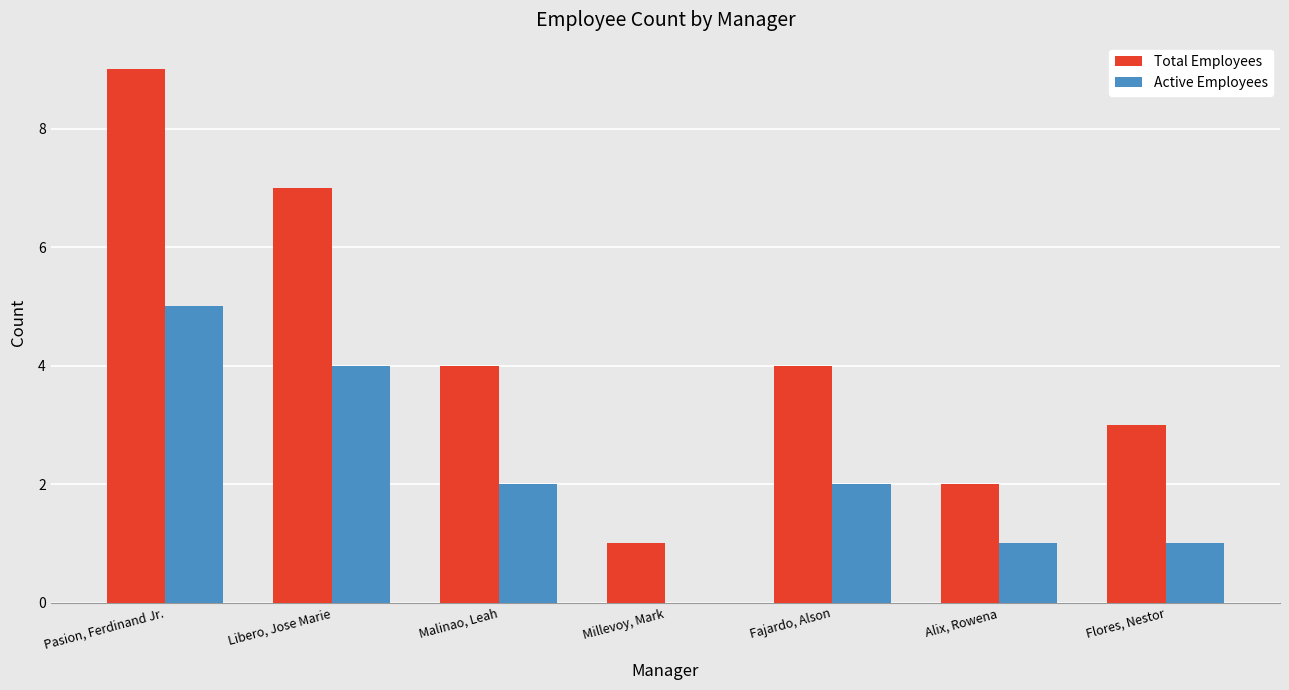

Reading left to right, what are all the values shown in this chart?

Total Employees: 9	7	4	1	4	2	3
Active Employees: 5	4	2	0	2	1	1